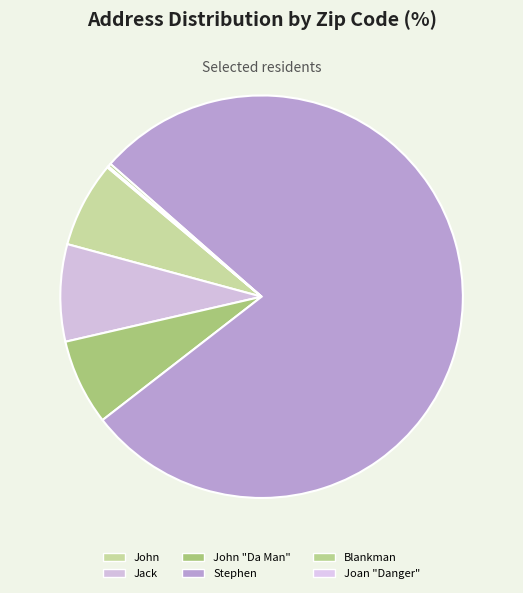

Rank the categories by value from lowest to highest.

Joan "Danger", Blankman, John, John "Da Man", Jack, Stephen